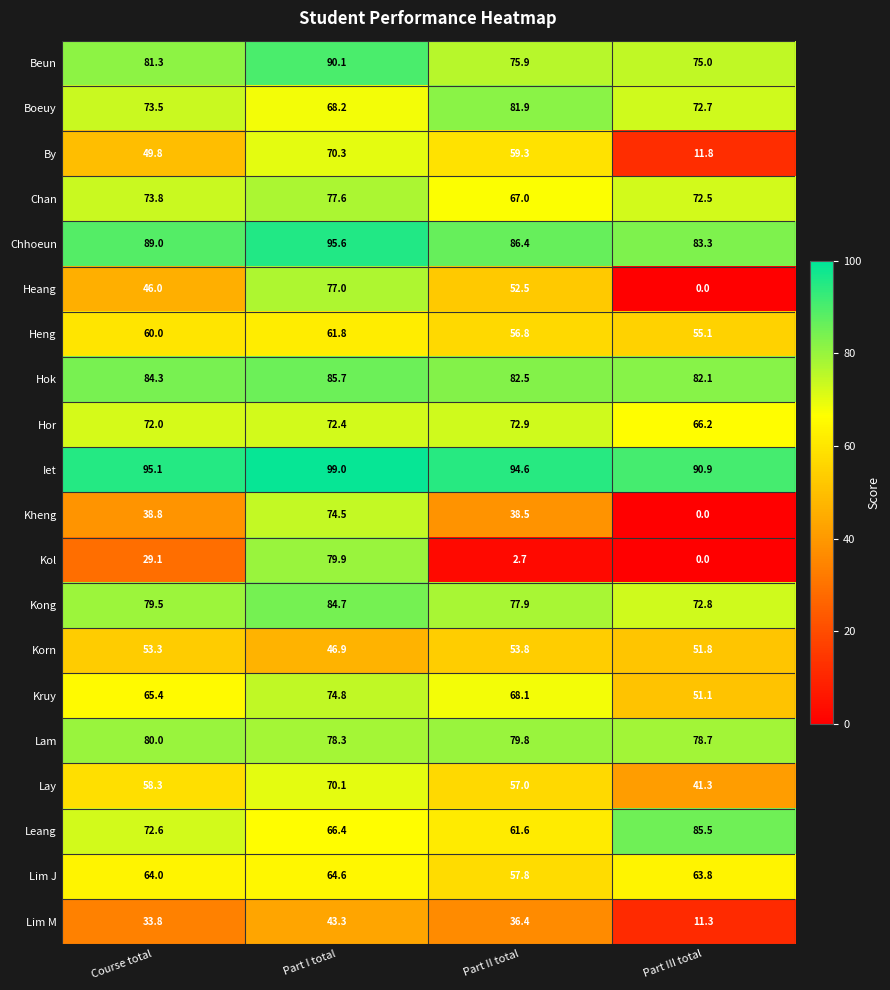

At how many categories does at least one series exceed 36?

4